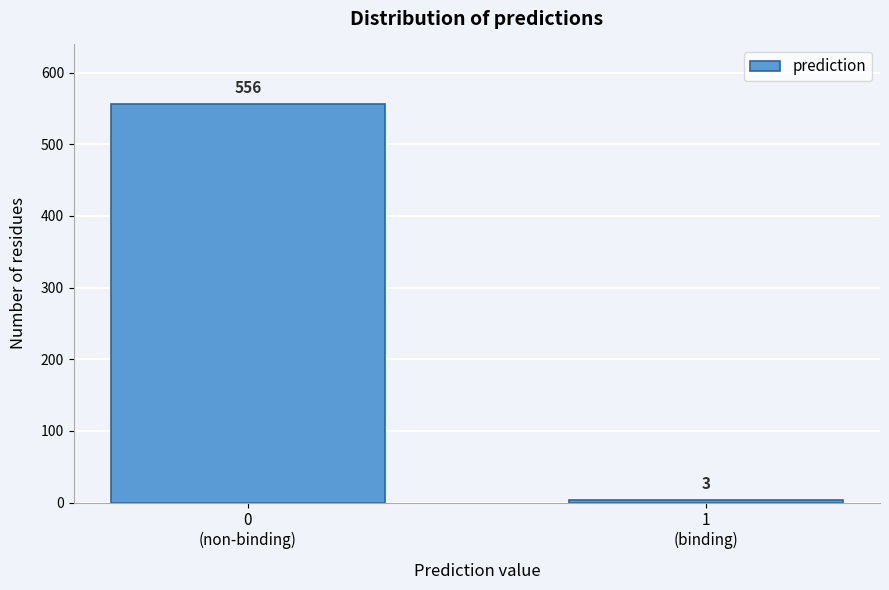

Reading right to left, list all the values displayed in this chart.

3	556